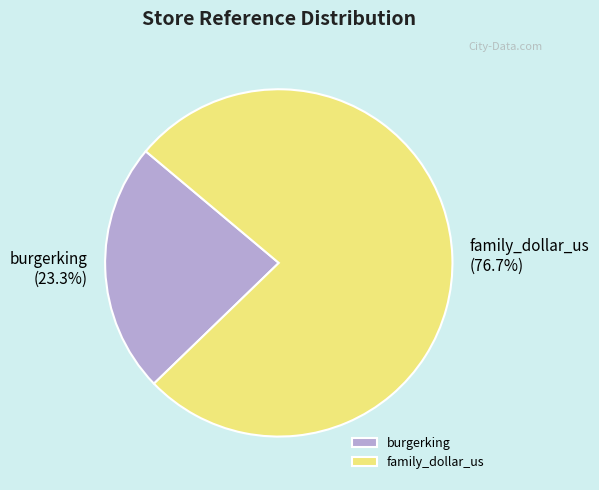

Which category accounts for the majority?

family_dollar_us